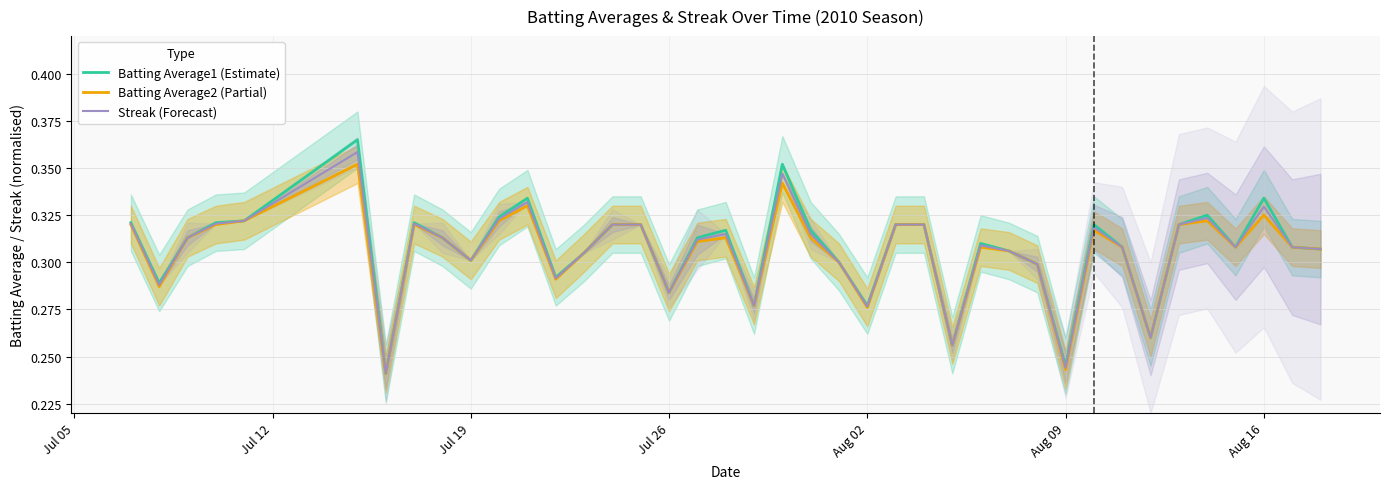

What are all the series names shown in the legend?

Batting Average1 (Estimate), Batting Average2 (Partial), Streak (Forecast)